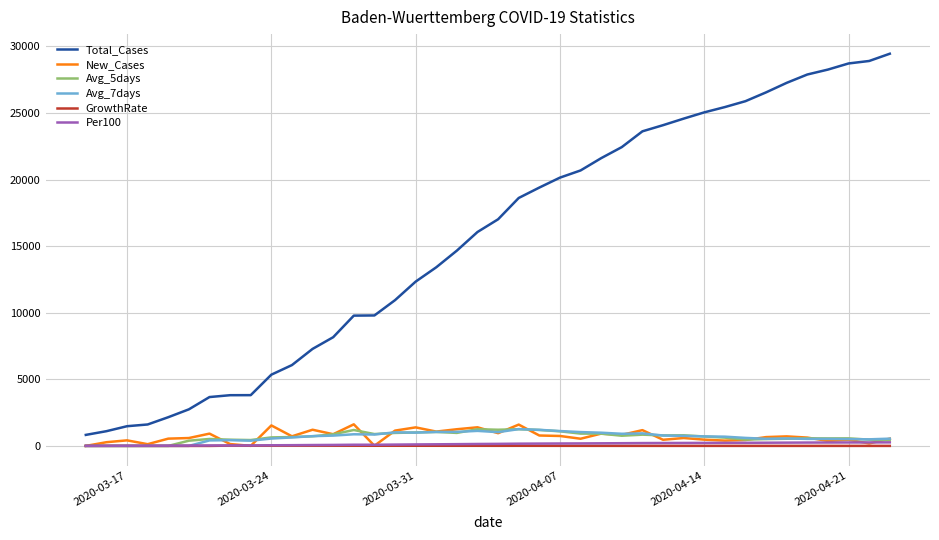

True or false: Total_Cases and Avg_7days intersect in this chart.

False